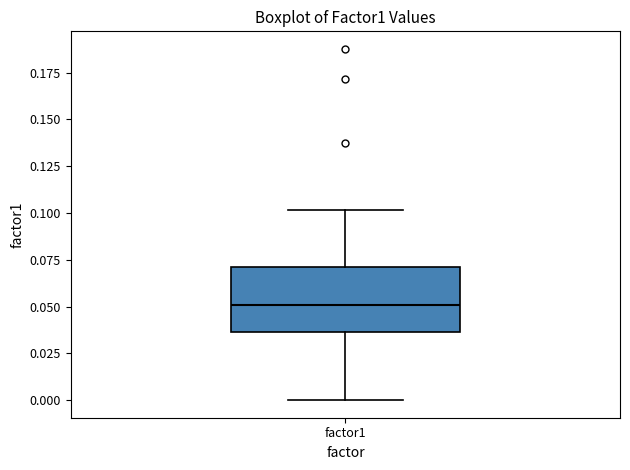

Where does the median line of the box for factor1 sit on the y-axis? The values are not printed on the chart, so give them approximately, as read against the axis.

0.050